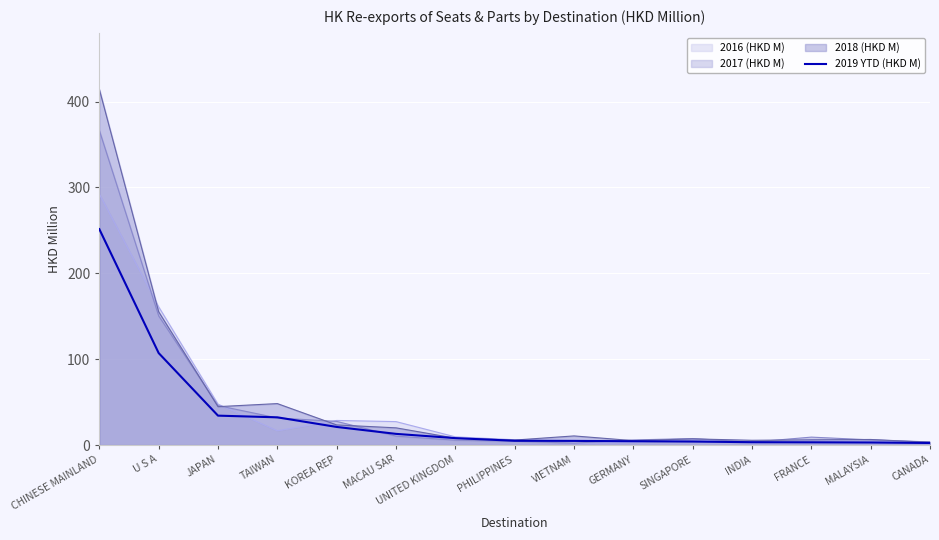

Which label corresponds to the smallest value in the chart?

CANADA